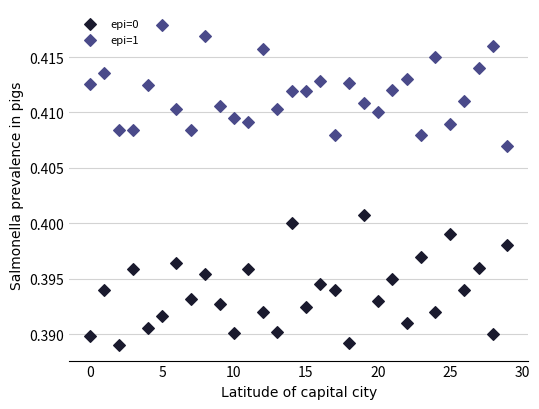

Which series reaches the maximum Y coordinate?

epi=1